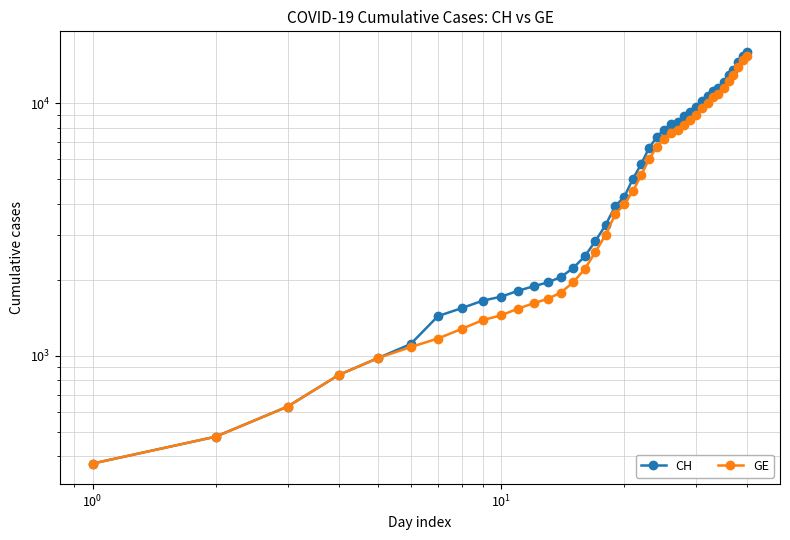

Reading left to right, what are all the values shown in this chart?

CH: 375	479	630	840	981	1113	1436	1544	1652	1715	1809	1885	1952	2051	2226	2472	2845	3291	3908	4259	5012	5731	6644	7323	7847	8249	8449	8855	9196	9642	10162	10613	11175	11467	12086	12852	13505	14561	15375	15926
GE: 375	479	630	840	981	1083	1171	1278	1384	1447	1538	1614	1681	1780	1955	2201	2574	3010	3627	3978	4485	5174	6002	6681	7205	7607	7807	8213	8554	9000	9520	9971	10533	10825	11444	12210	12863	13919	14733	15284